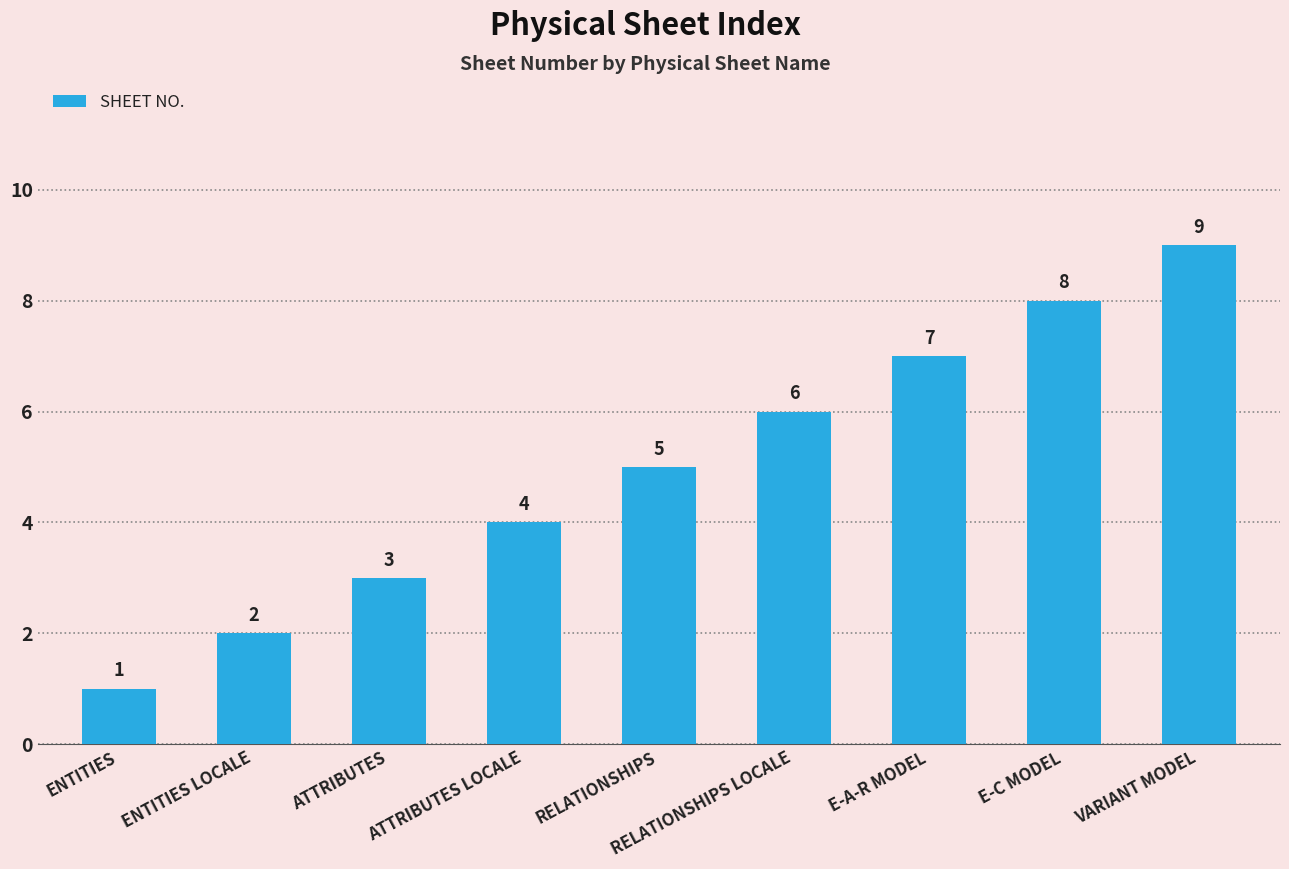

What is the greatest value displayed?

9